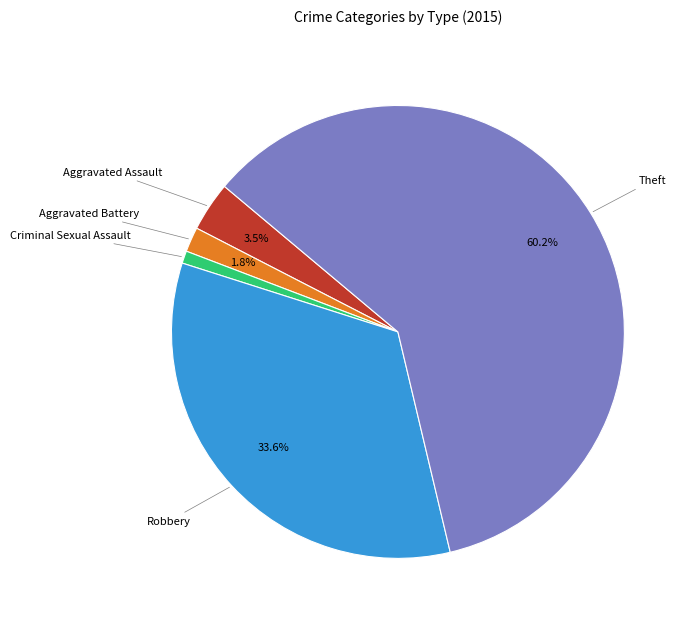

Is the sum of Aggravated Battery and Aggravated Assault greater than half?

No